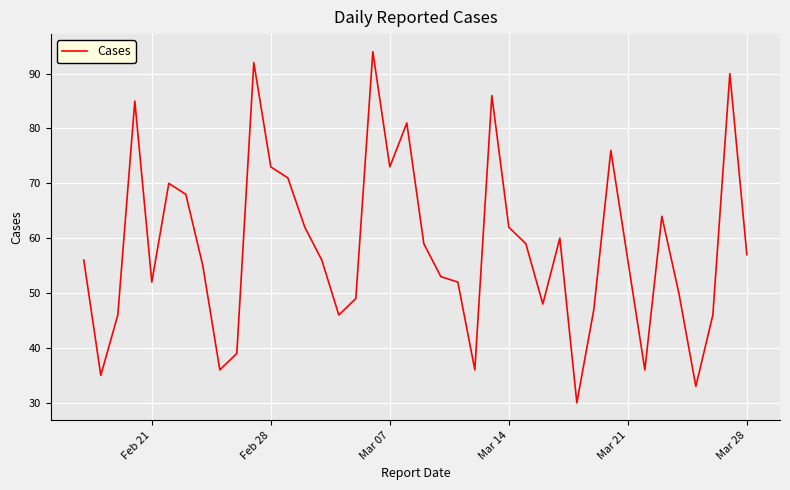

What is the minimum value shown in the chart?

30